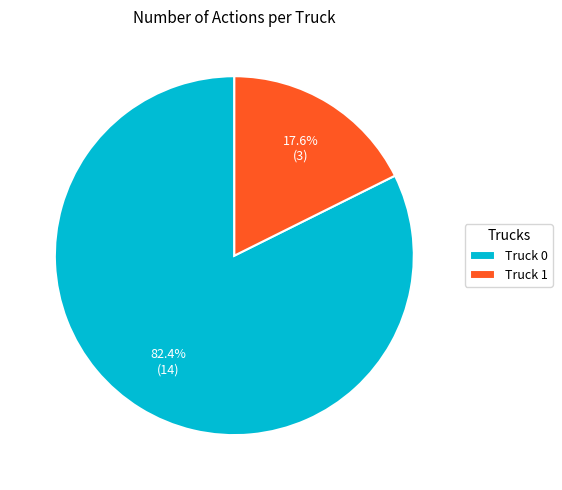

Is Truck 0 the majority of the pie?

Yes